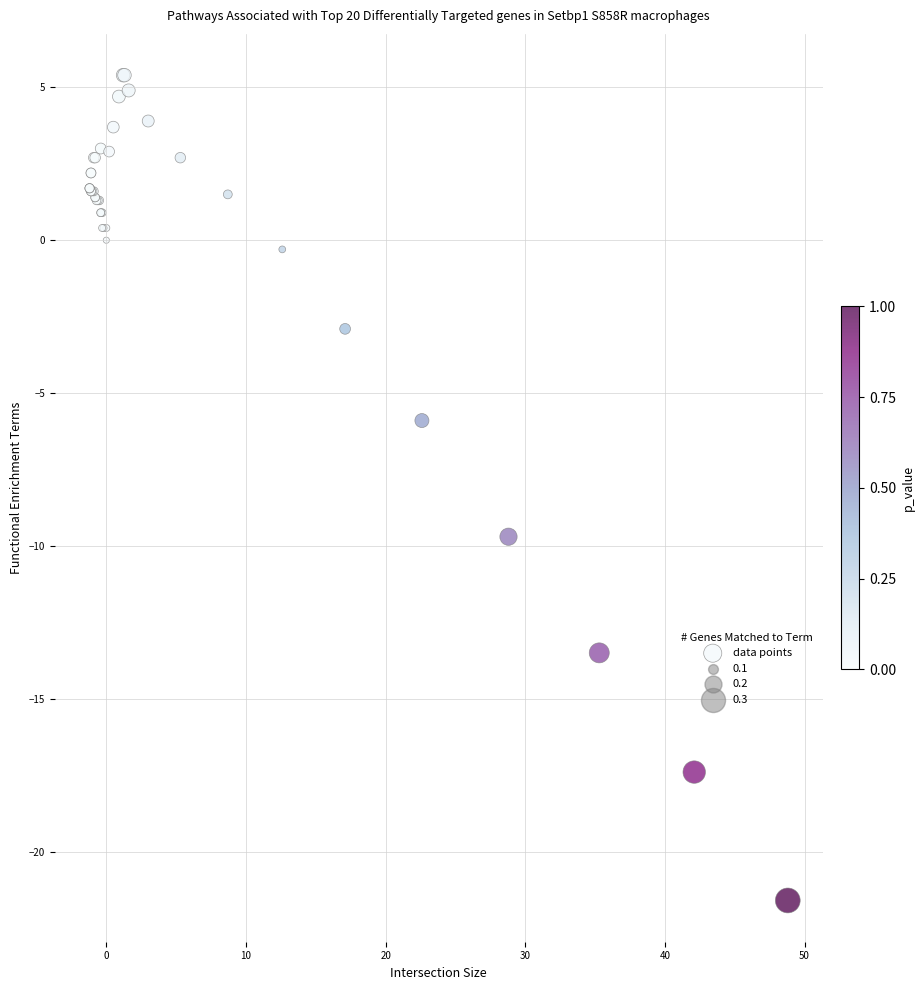

What Y value in the scatter plot is closest to -8?

-9.7